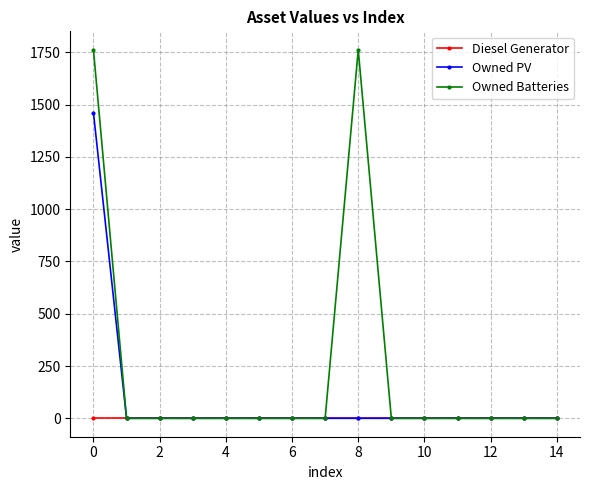

Which series has the widest spread of values?

Owned Batteries